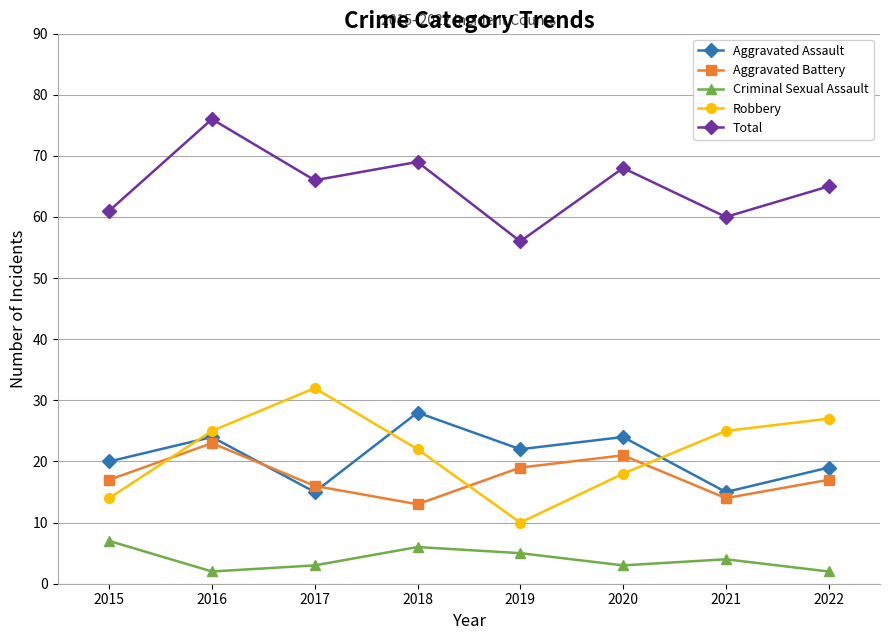

Reading right to left, extract all data points from this chart.

Aggravated Assault: 2022=19	2021=15	2020=24	2019=22	2018=28	2017=15	2016=24	2015=20
Aggravated Battery: 2022=17	2021=14	2020=21	2019=19	2018=13	2017=16	2016=23	2015=17
Criminal Sexual Assault: 2022=2	2021=4	2020=3	2019=5	2018=6	2017=3	2016=2	2015=7
Robbery: 2022=27	2021=25	2020=18	2019=10	2018=22	2017=32	2016=25	2015=14
Total: 2022=65	2021=60	2020=68	2019=56	2018=69	2017=66	2016=76	2015=61